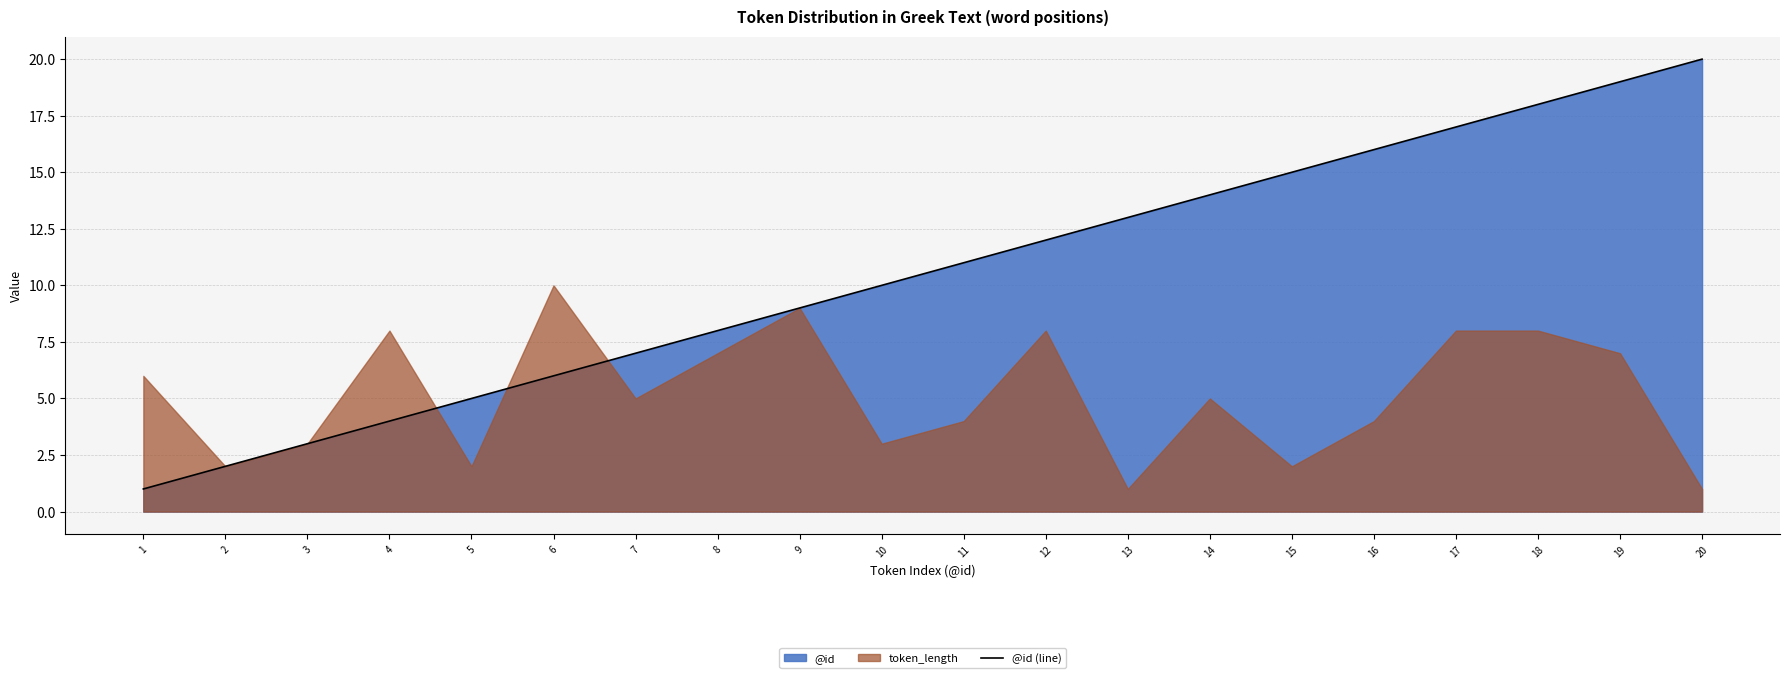

What is the greatest value displayed?

20